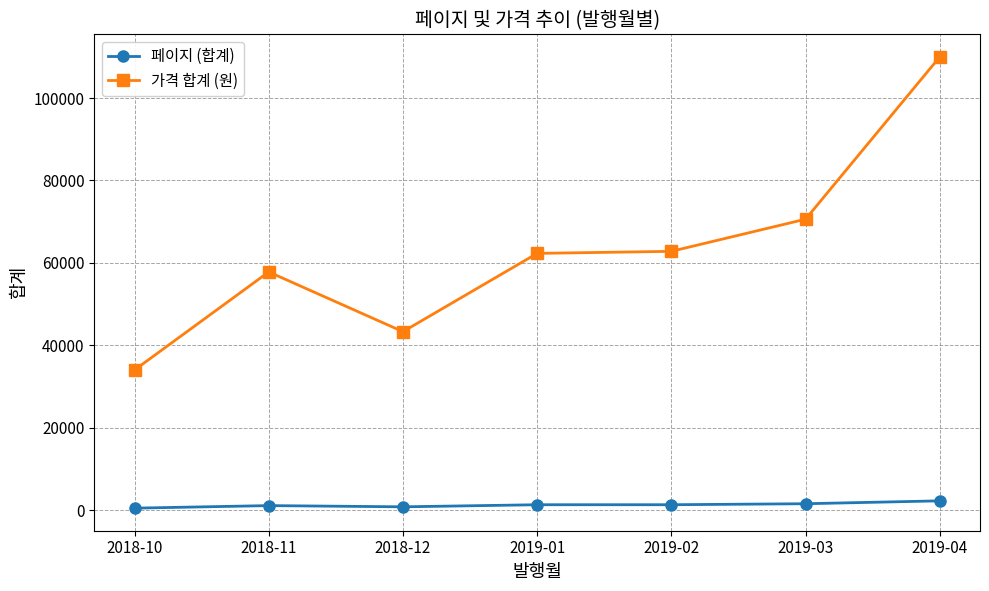

Which series changed the most between 2019-01 and 2019-04?

가격 합계 (원)